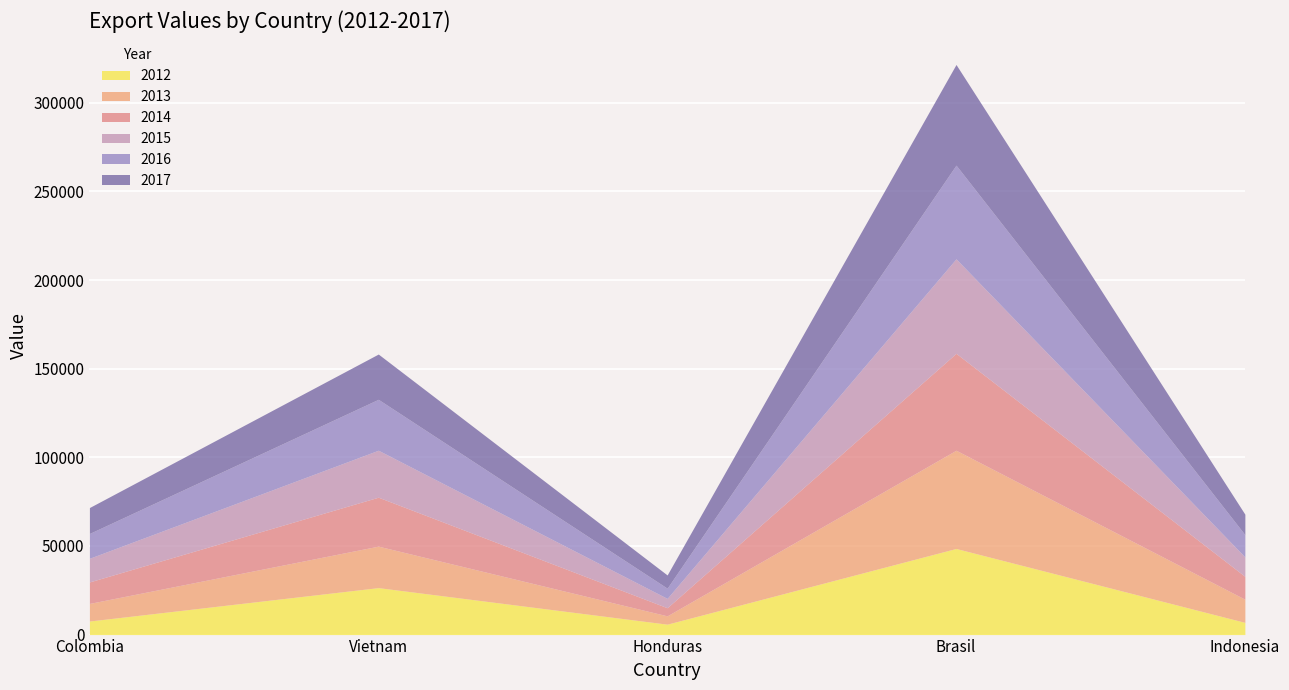

Reading left to right, extract all data points from this chart.

2012: Colombia=7653	Vietnam=26500	Honduras=5882	Brasil=48592	Indonesia=6889
2013: Colombia=9927	Vietnam=23402	Honduras=4686	Brasil=55418	Indonesia=13070
2014: Colombia=12124	Vietnam=27610	Honduras=4583	Brasil=54689	Indonesia=12901
2015: Colombia=13333	Vietnam=26500	Honduras=5268	Brasil=53305	Indonesia=10946
2016: Colombia=14009	Vietnam=28737	Honduras=5768	Brasil=52871	Indonesia=12585
2017: Colombia=14634	Vietnam=25540	Honduras=7457	Brasil=56788	Indonesia=11541